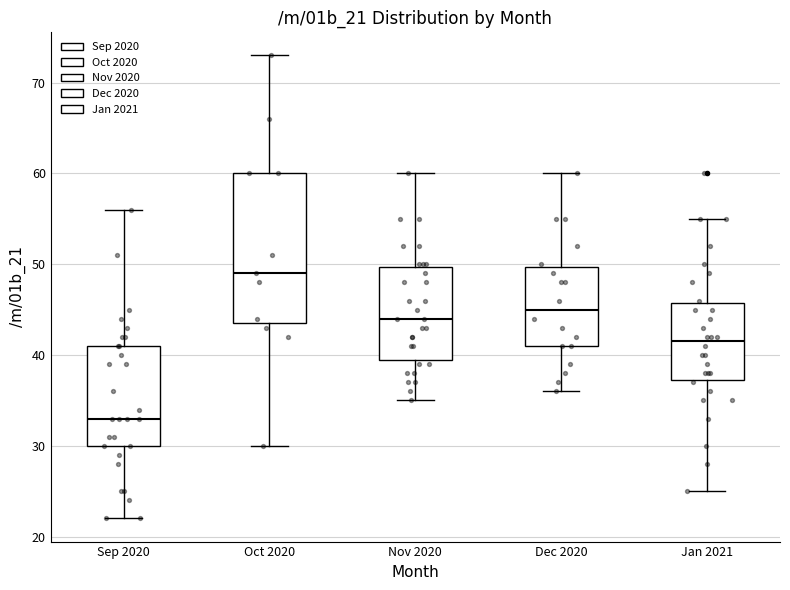

Which box is the tallest, from its lower edge to its upper edge?

Oct 2020